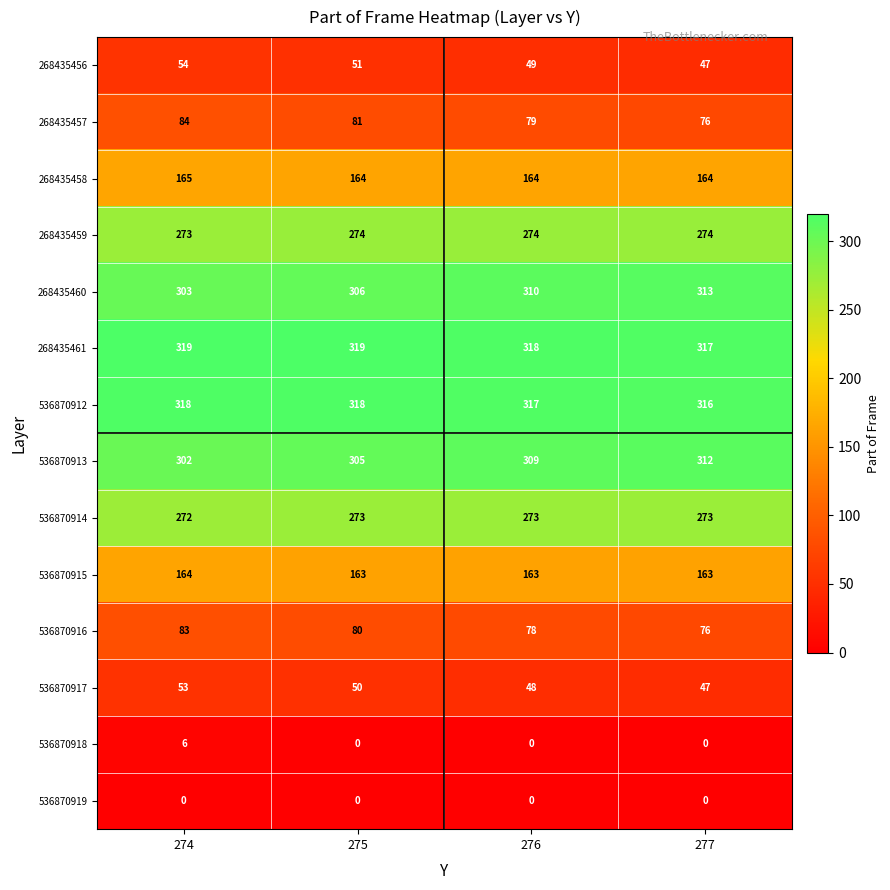

Count the number of data series in this chart.

14